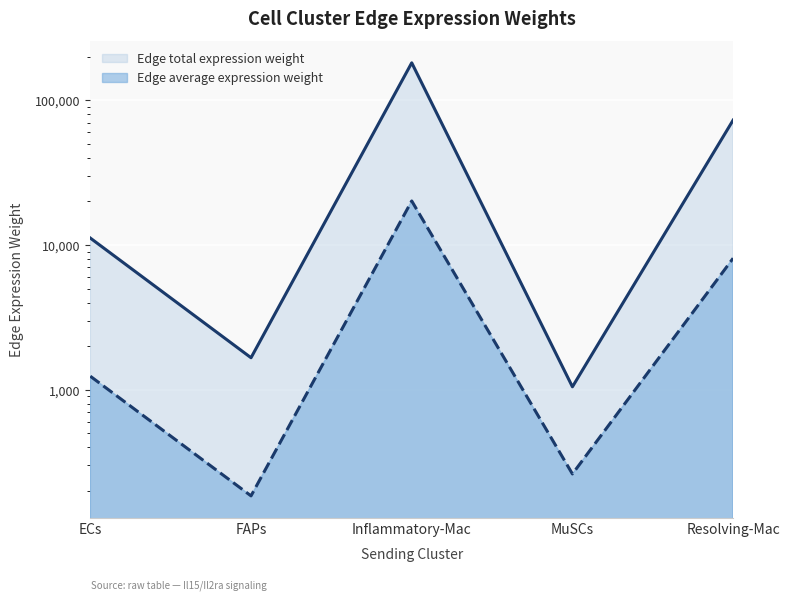

Reading left to right, transcribe all the data shown in this chart.

Edge average expression weight: 1240.2	184.9	20144.4	262.1	8098.3
Edge total expression weight: 11161.4	1664.3	181299.6	1048.3	72884.5